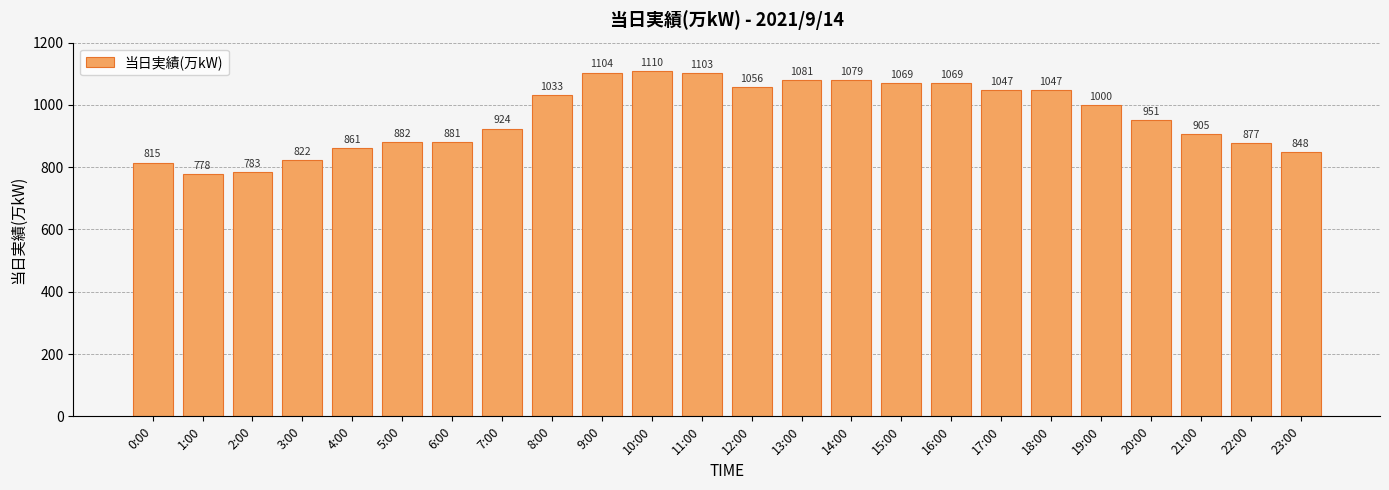

True or false: the data shows 1755 at 16:00.

False